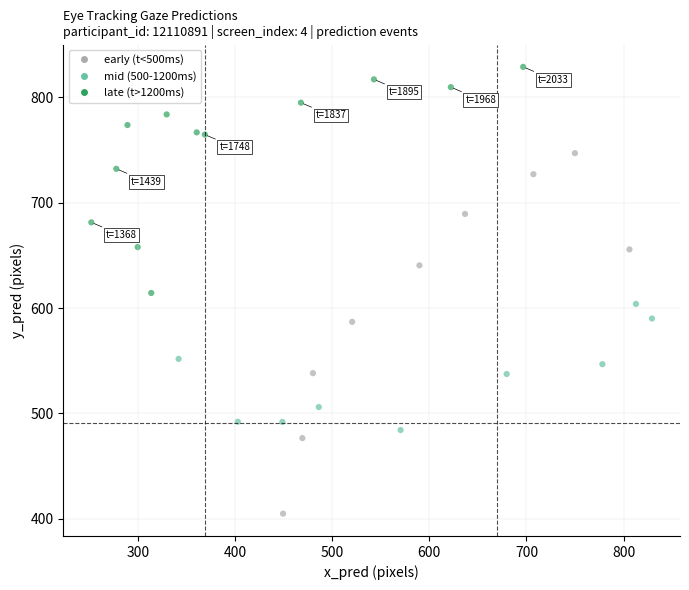

What is the range of Y values (max minus min)?

424.2